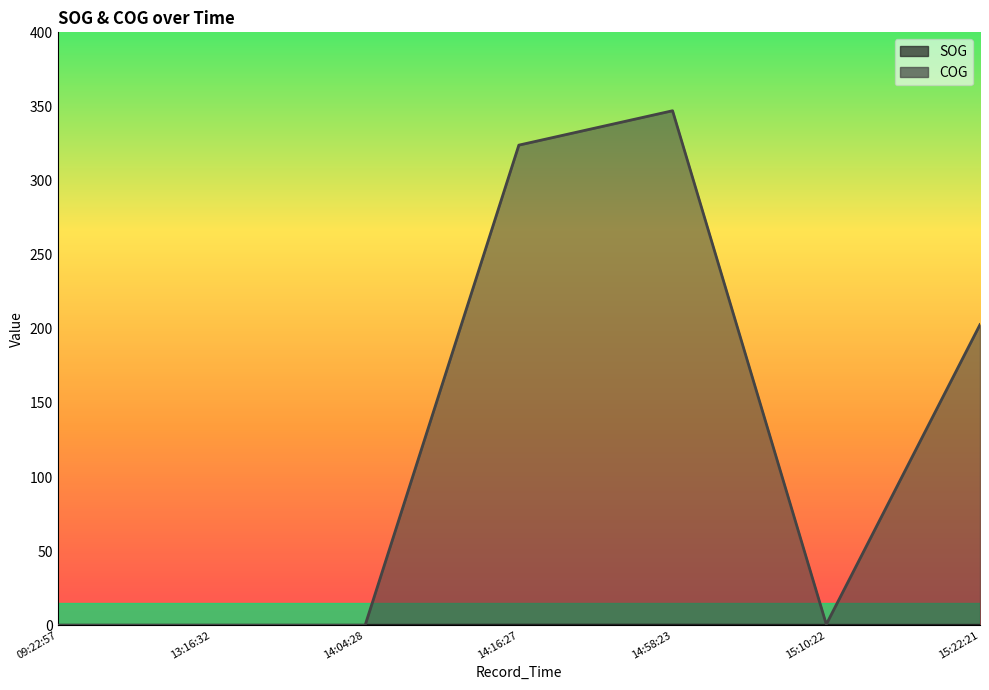

What is the difference between the second highest and second lowest values in the SOG series?

0.1